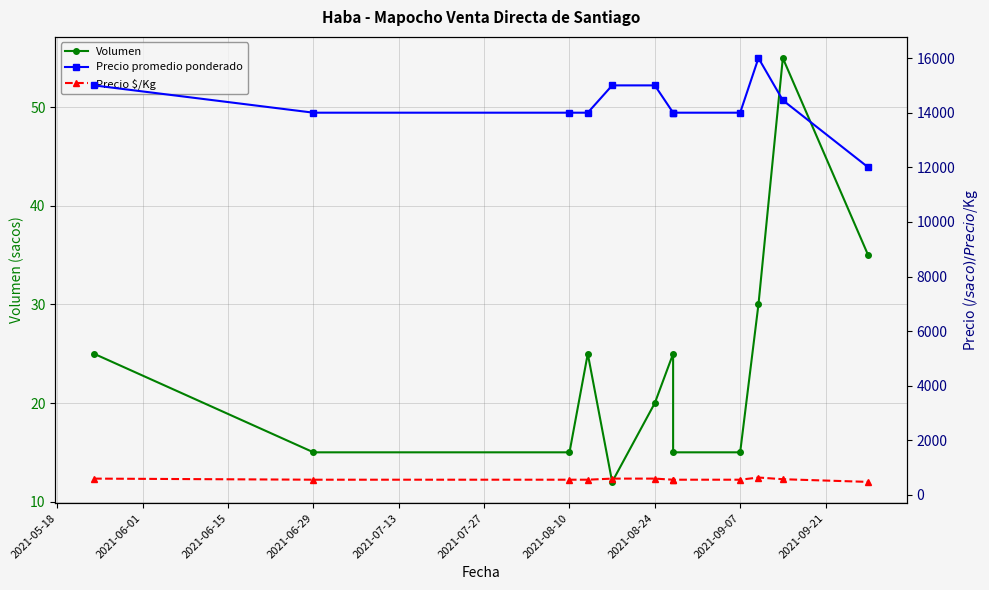

How many lines are shown in the chart?

3